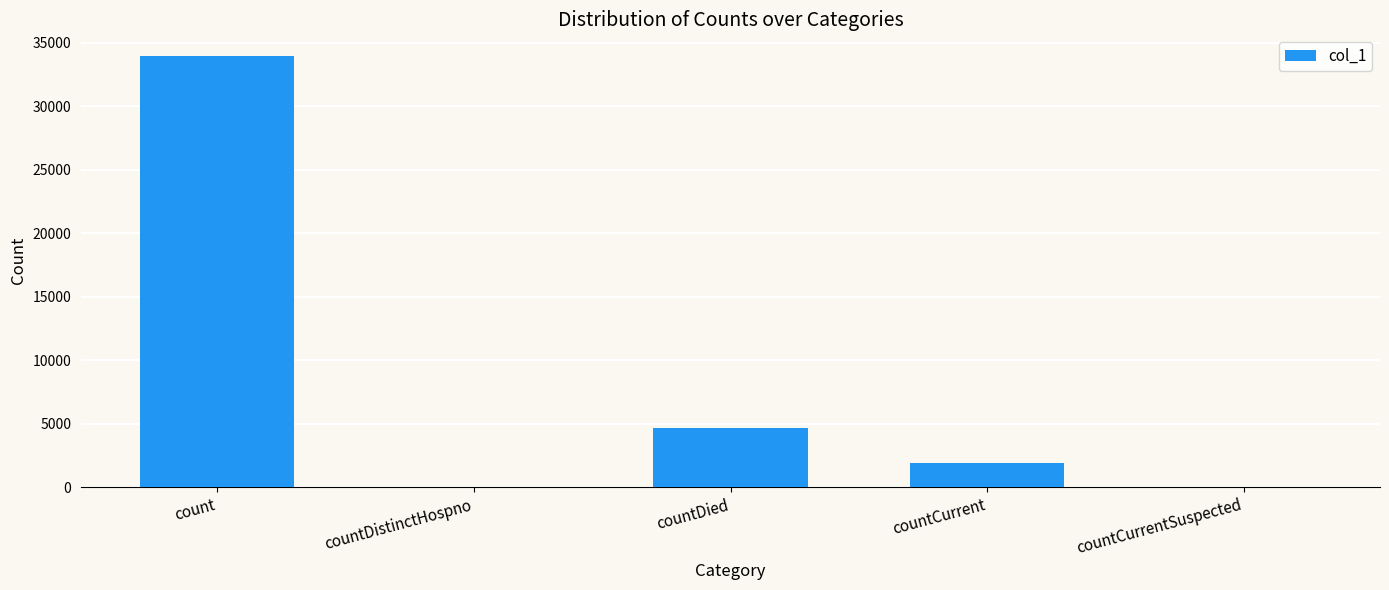

Where does the data first go above 1948?

count